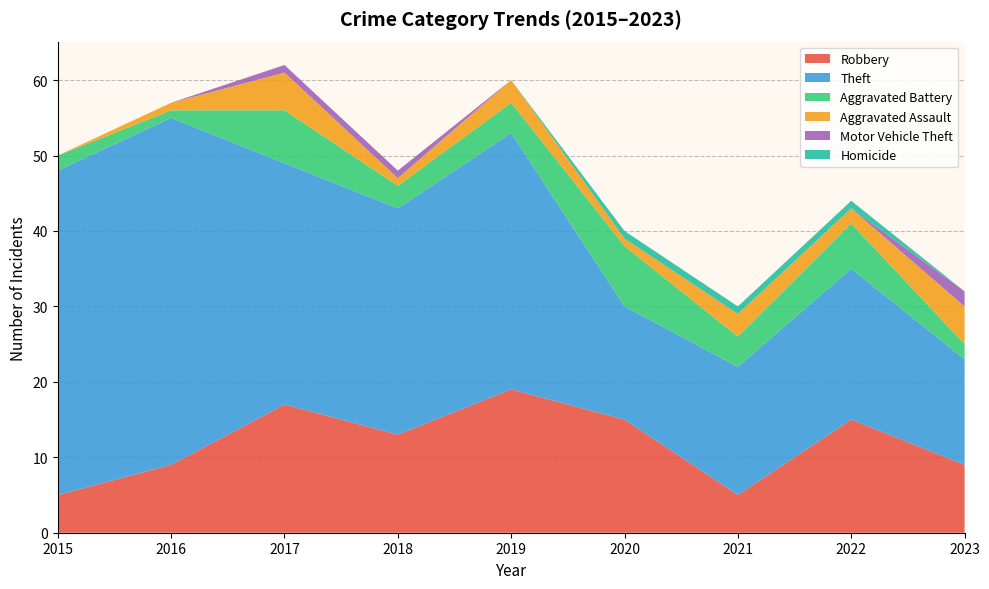

Reading left to right, list all the values displayed in this chart.

Robbery: 5	9	17	13	19	15	5	15	9
Theft: 43	46	32	30	34	15	17	20	14
Aggravated Battery: 2	1	7	3	4	8	4	6	2
Aggravated Assault: 0	1	5	1	3	1	3	2	5
Motor Vehicle Theft: 0	0	1	1	0	0	0	0	2
Homicide: 0	0	0	0	0	1	1	1	0